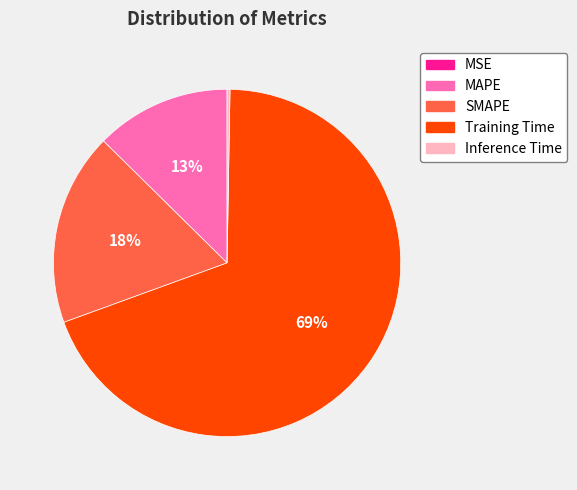

To the nearest percent, what portion does Training Time represent?

69%